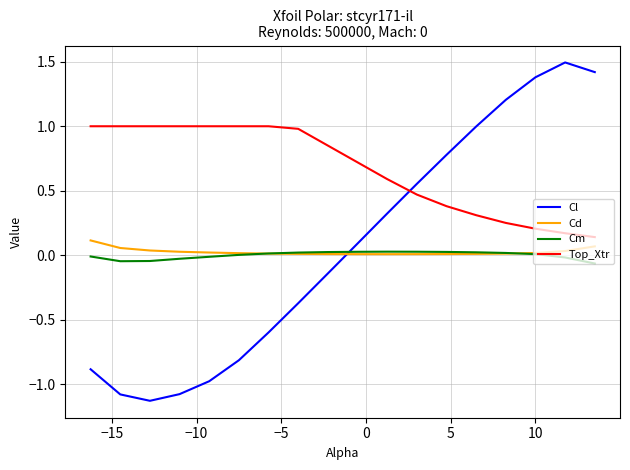

What is the greatest value displayed?

1.5